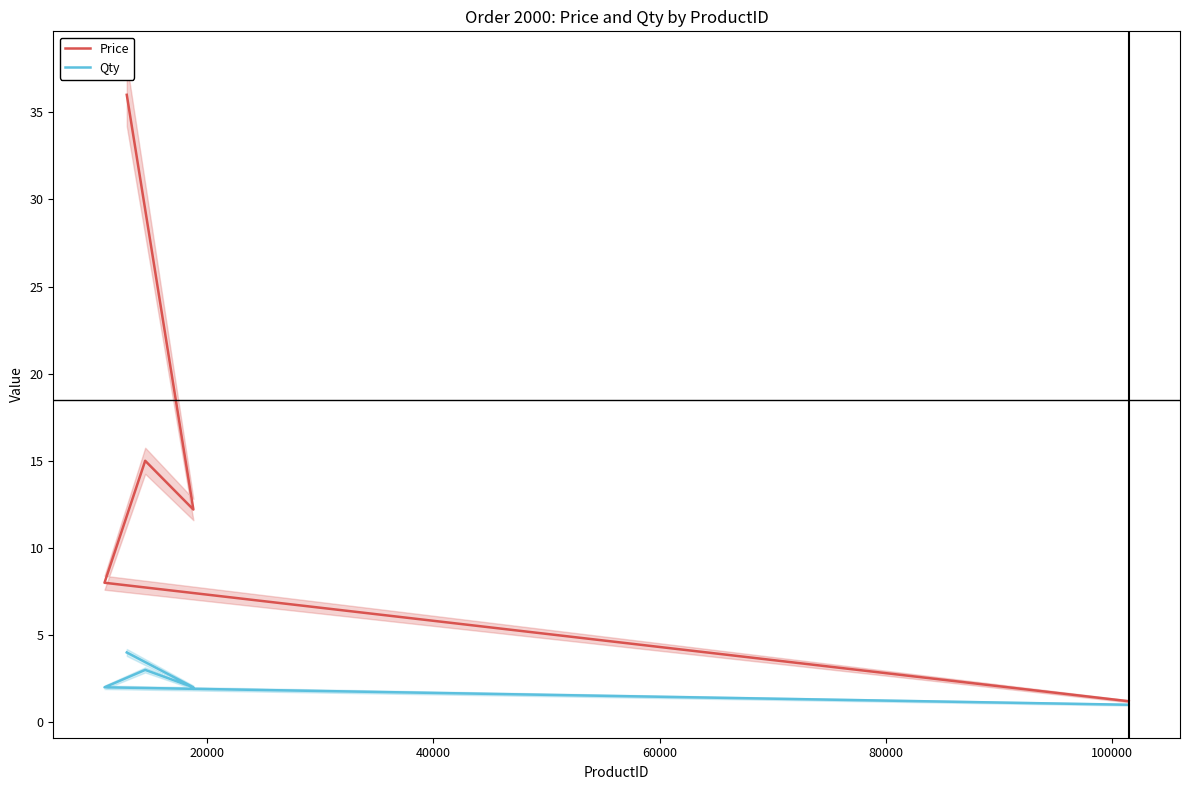

How many values in the Qty series are below 2?

1